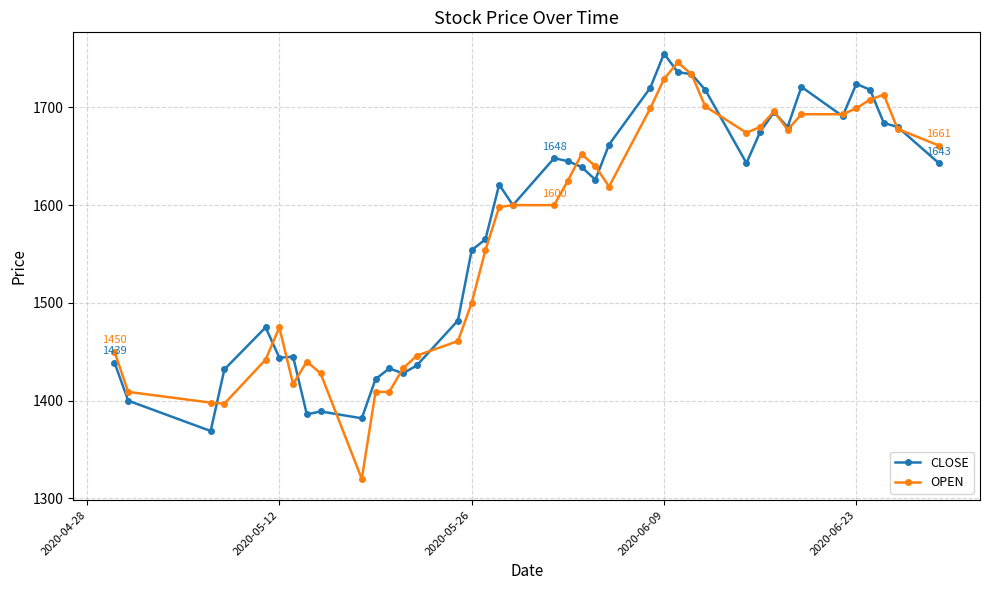

What is the minimum value for OPEN?

1320